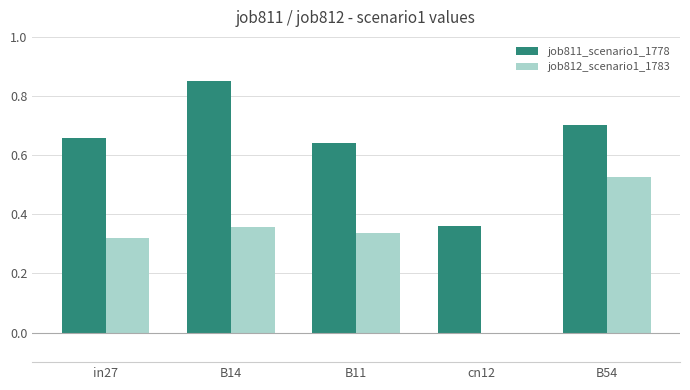

Is it true that job812_scenario1_1783 equals 0.1 at B54?

False